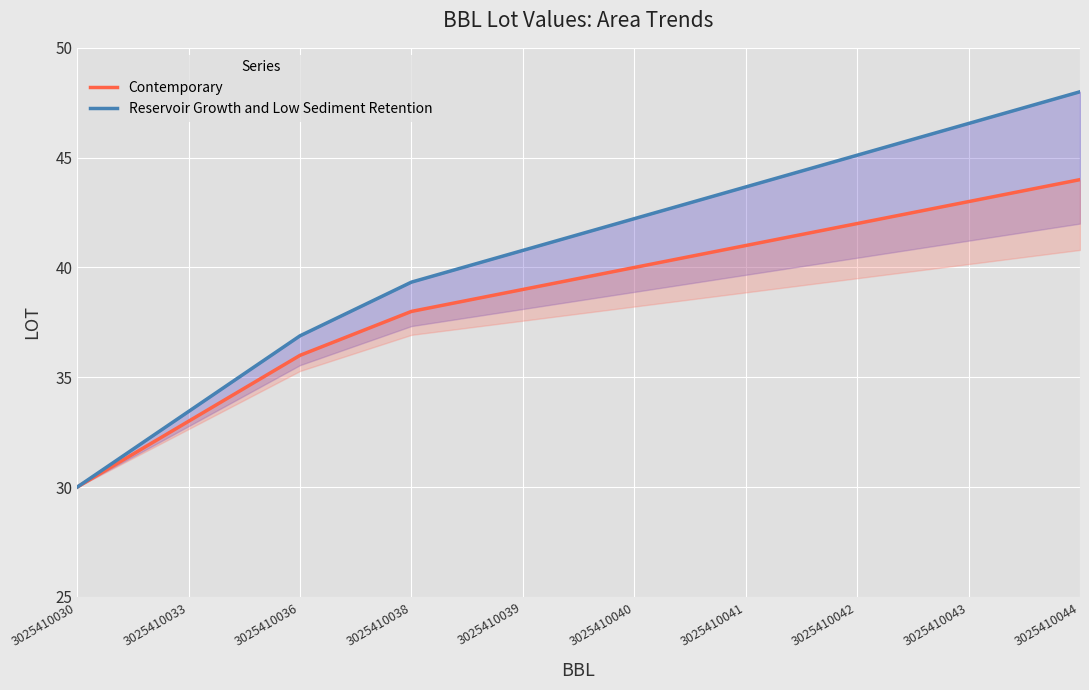

The Contemporary series shows 64.3 at 3025410044. True or false?

False